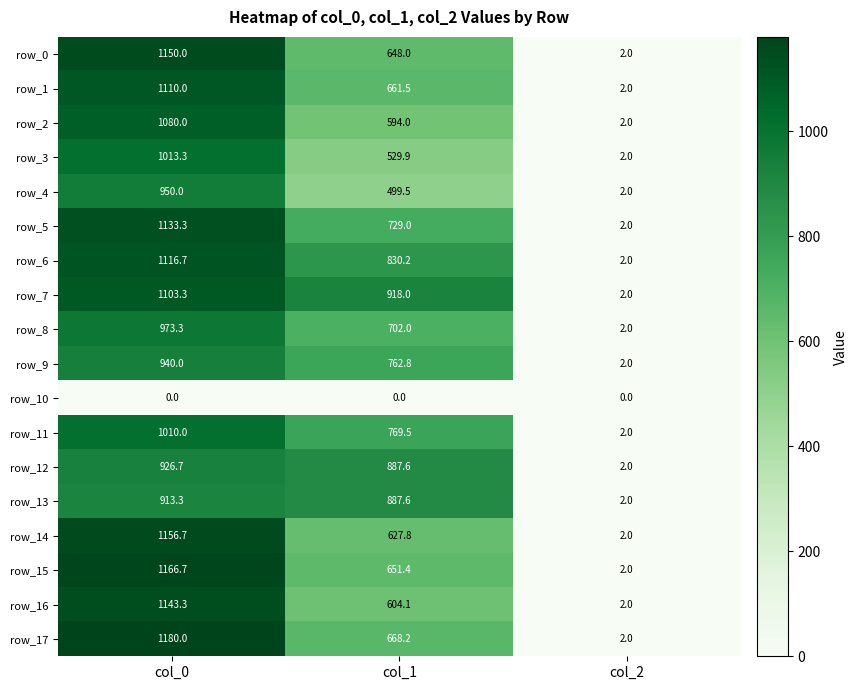

Count the number of categories in the chart.

3